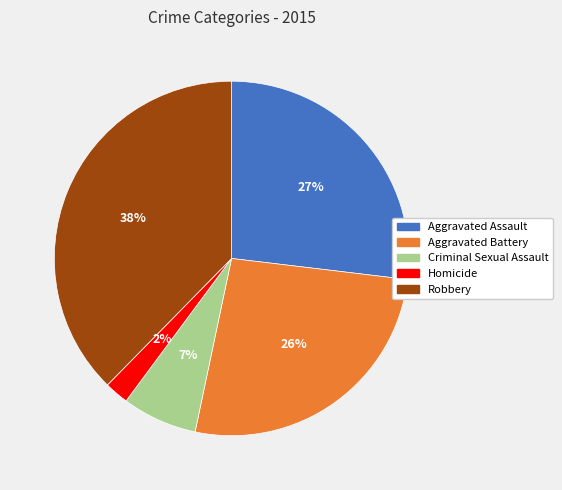

What percentage is the Aggravated Battery slice, to the nearest percent?

26%